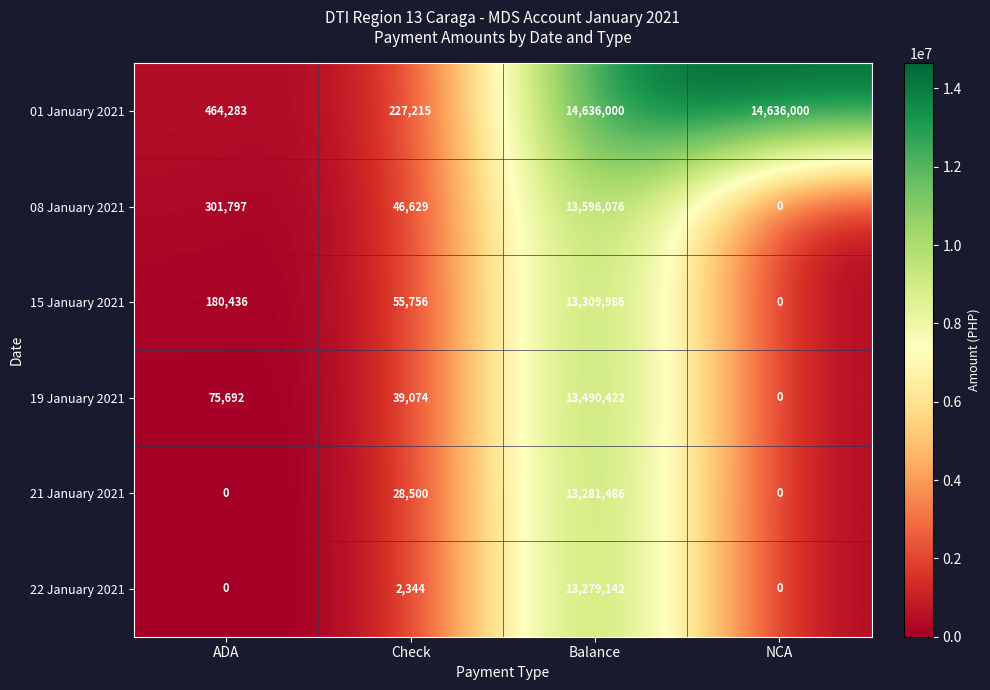

Which series has the largest total across all categories?

01 January 2021